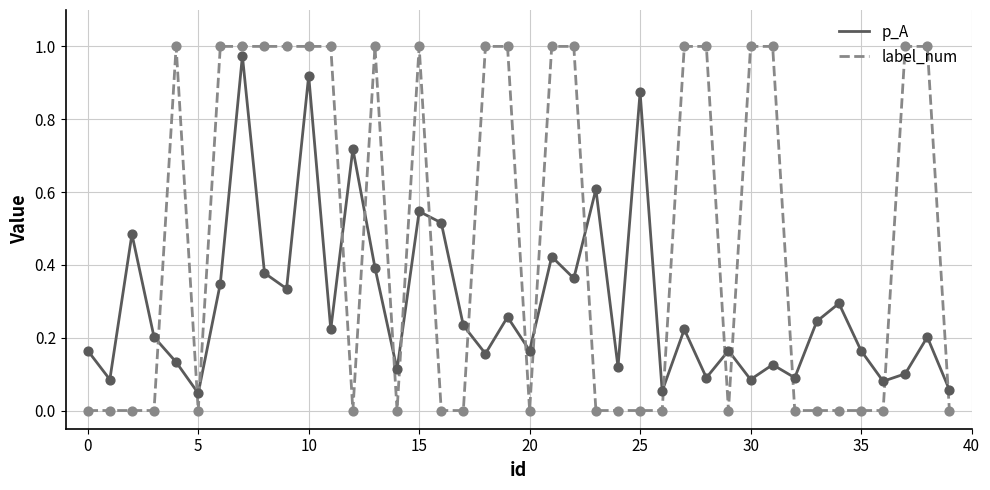

Which series has the largest total across all categories?

label_num